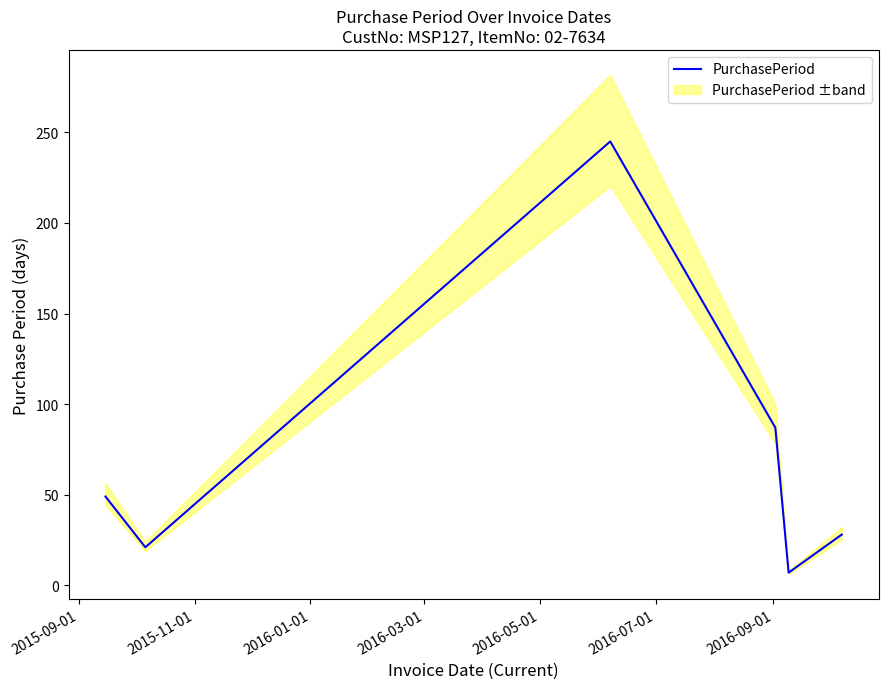

How many points are higher than both their immediate neighbors (excluding endpoints)?

1